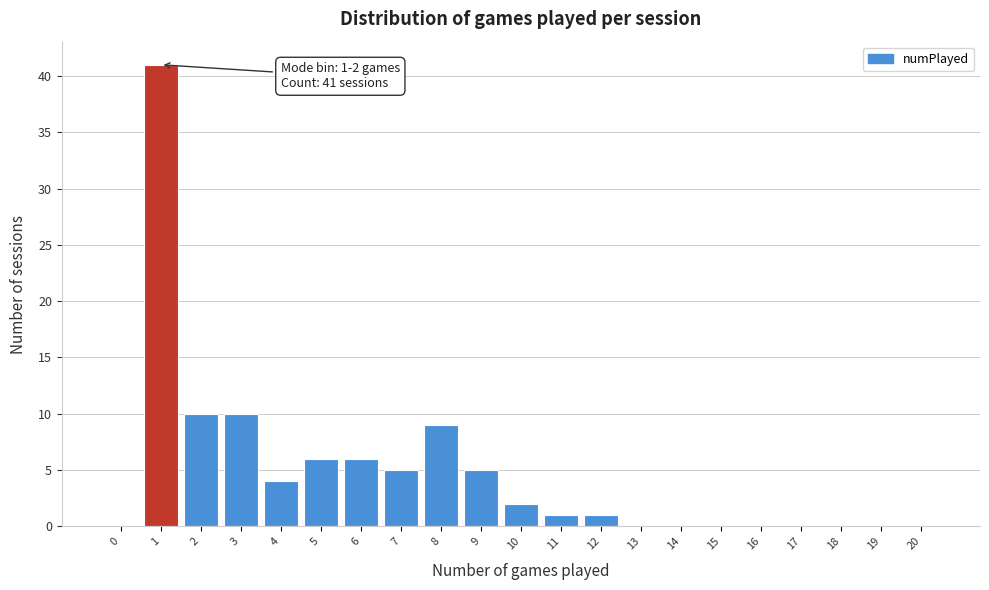

Reading left to right, extract all data points from this chart.

0=0	1=41	2=10	3=10	4=4	5=6	6=6	7=5	8=9	9=5	10=2	11=1	12=1	13=0	14=0	15=0	16=0	17=0	18=0	19=0	20=0